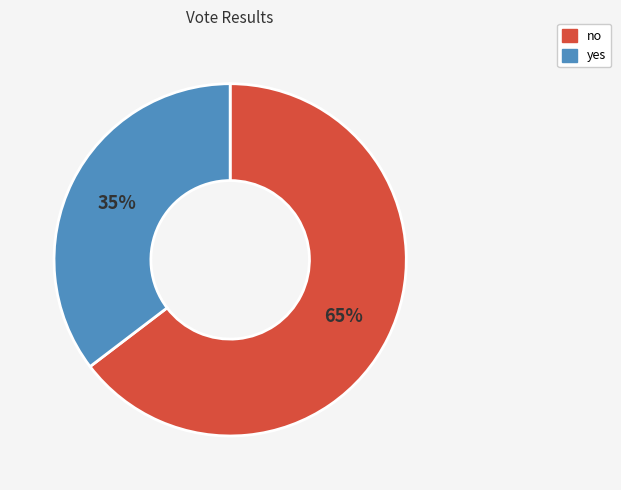

Rank the categories by value from lowest to highest.

yes, no